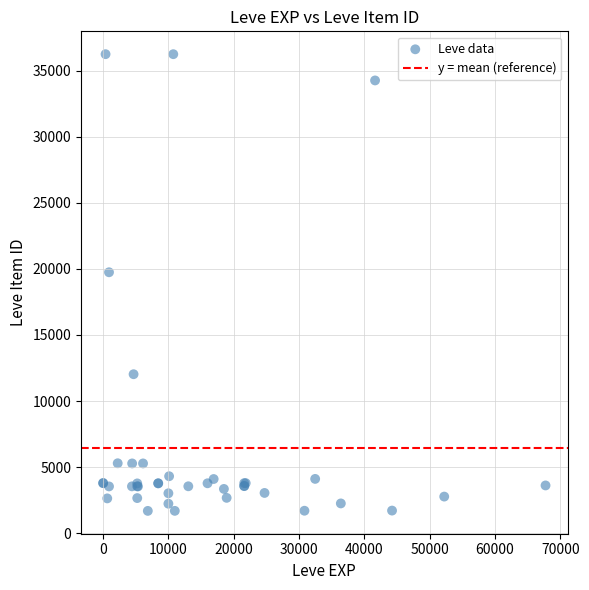

What Y value in the scatter plot is closest to 18967?

19744